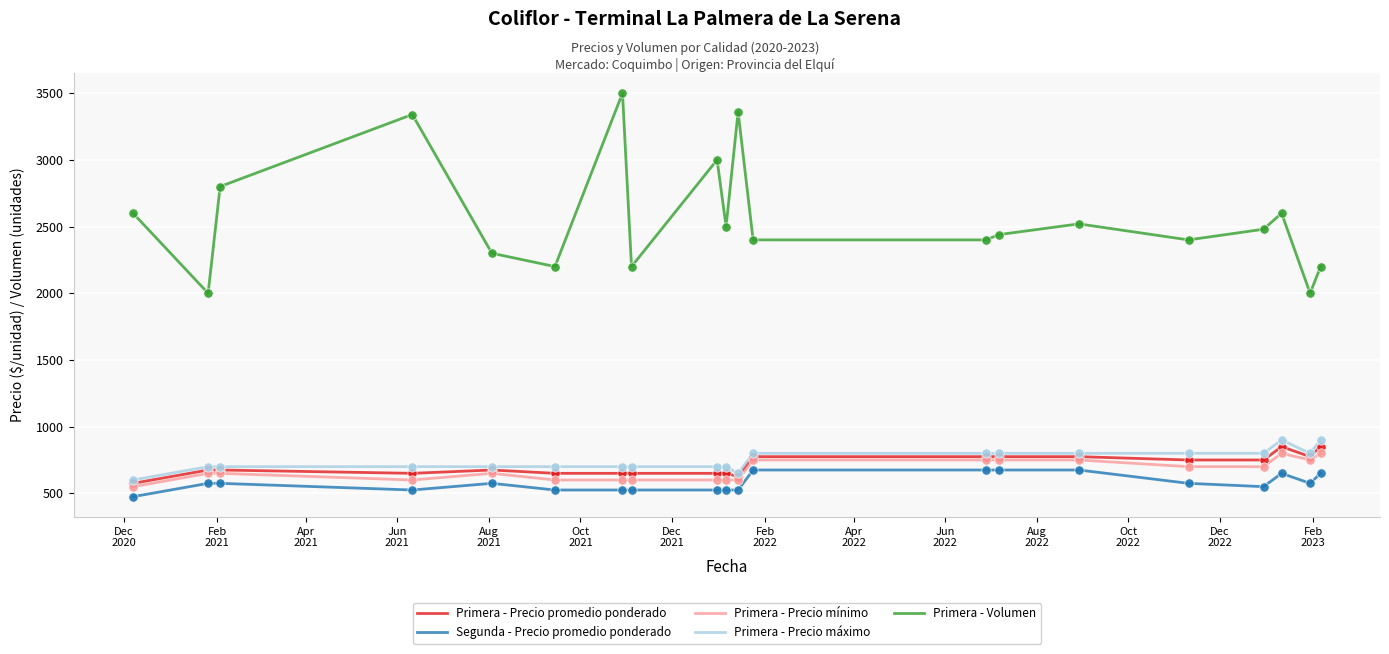

Which series has the largest total across all categories?

Primera - Volumen